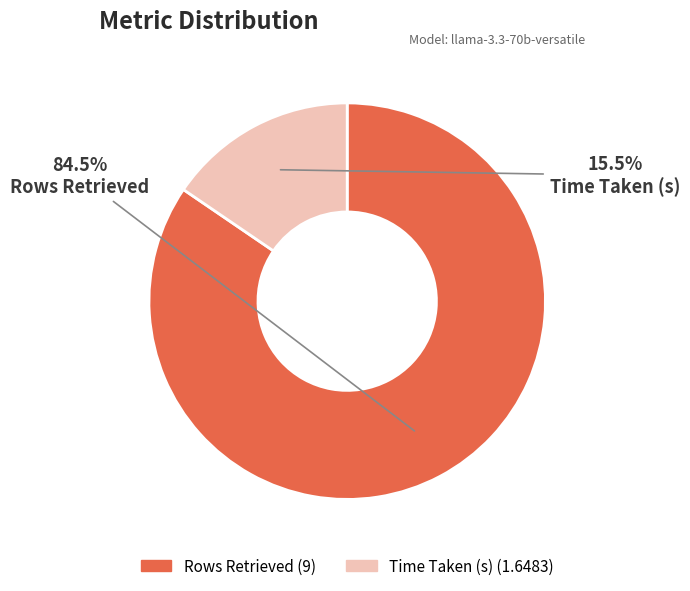

Which slice is the smallest?

Time Taken (s)